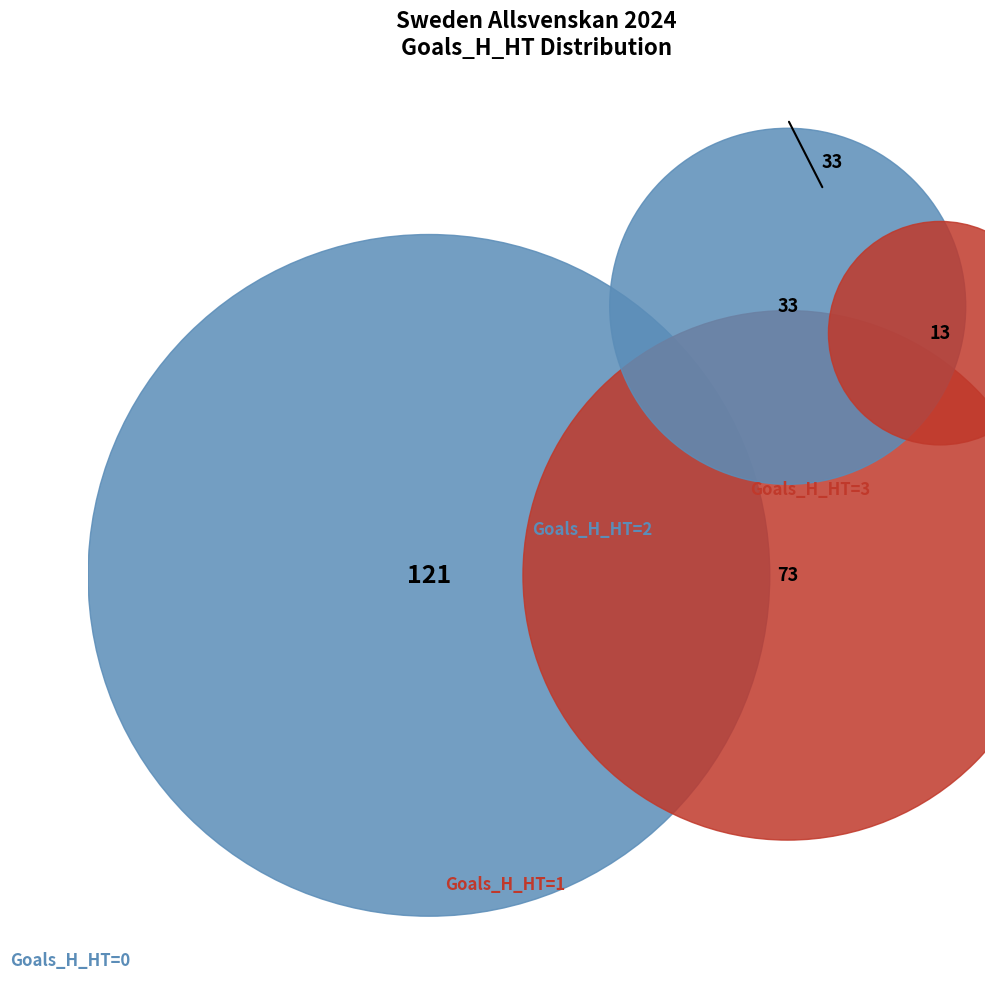

Is it true that 1 is 30% of the pie?

True